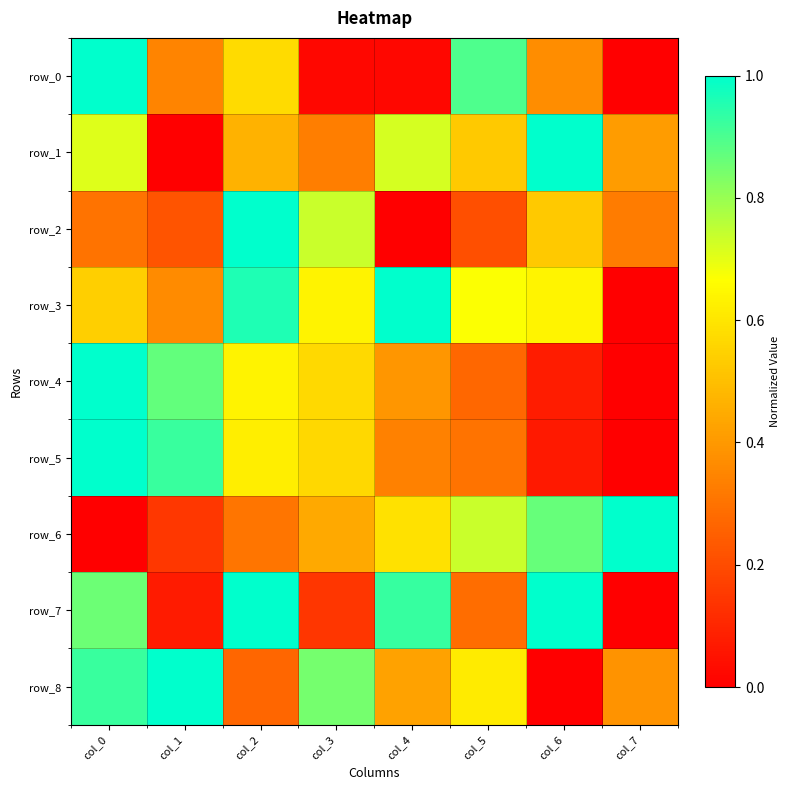

List the series in order of their peak value, highest first.

row_0, row_1, row_2, row_3, row_4, row_5, row_6, row_7, row_8